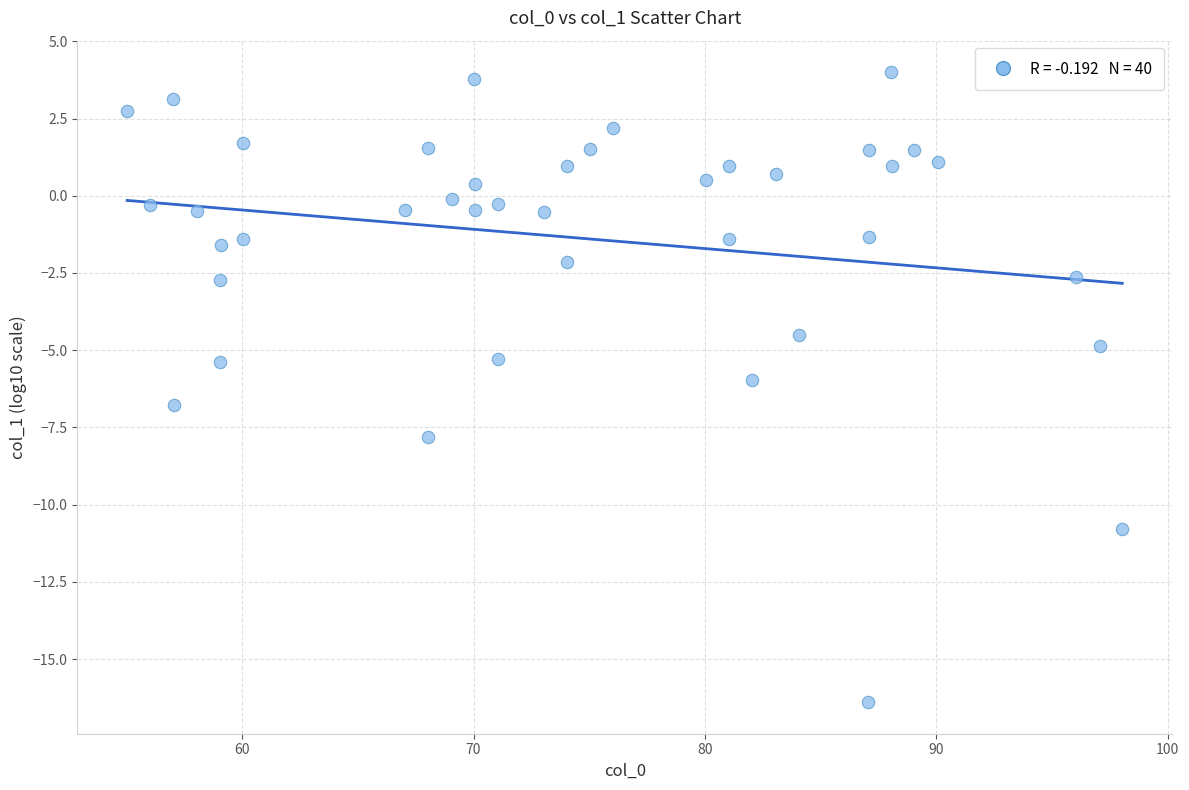

What is the range of Y values (max minus min)?

20.4